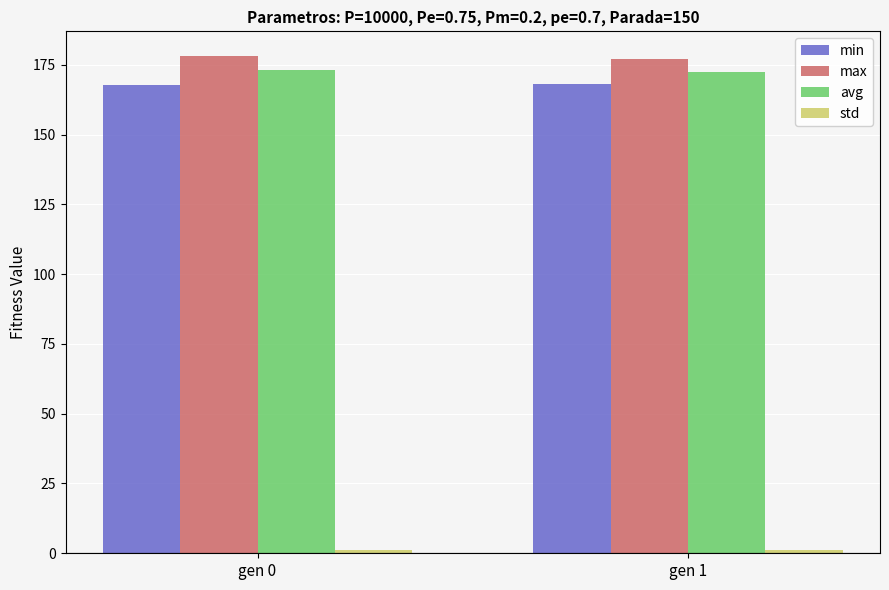

True or false: min has a value of 168.1 at gen 1.

True